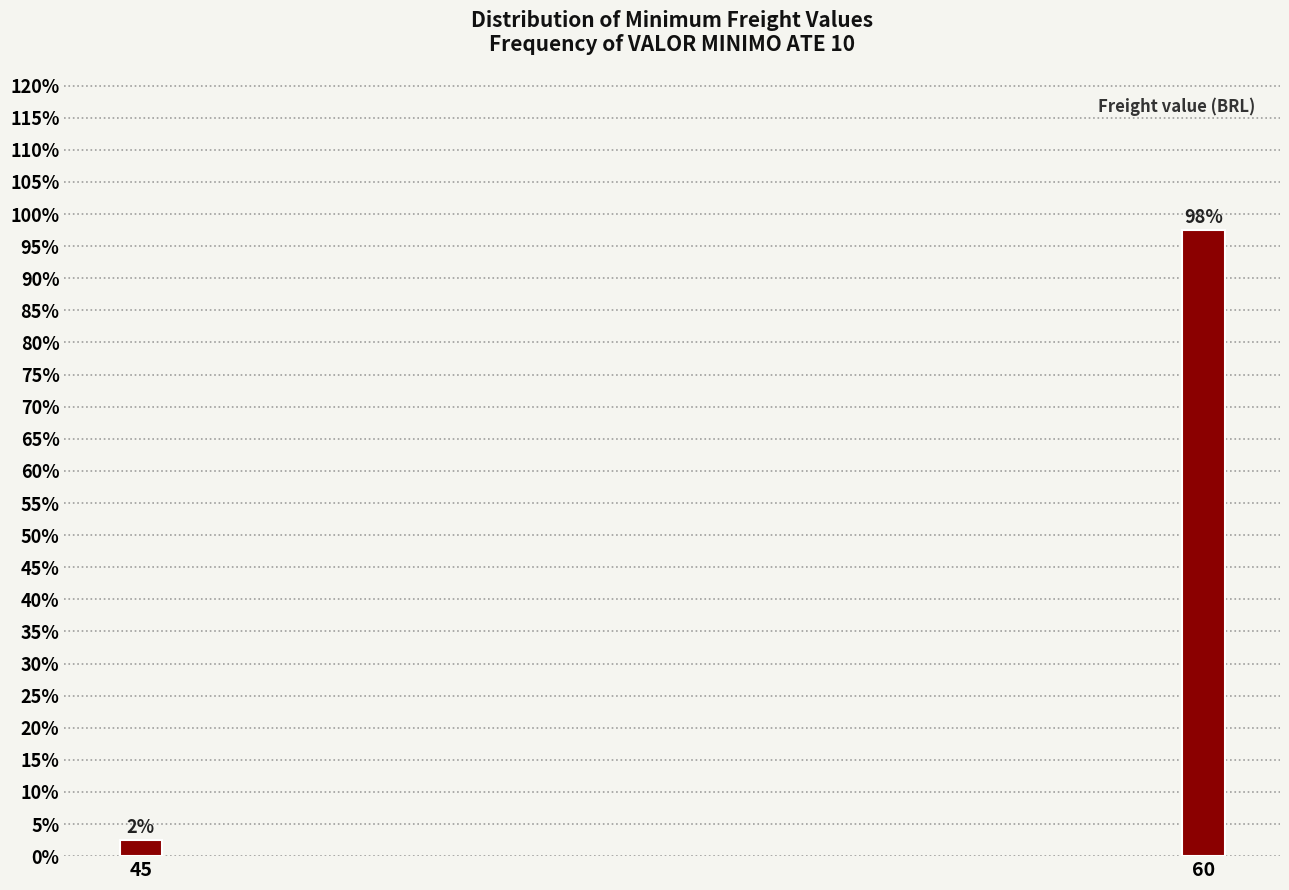

Are the bars horizontal?

No